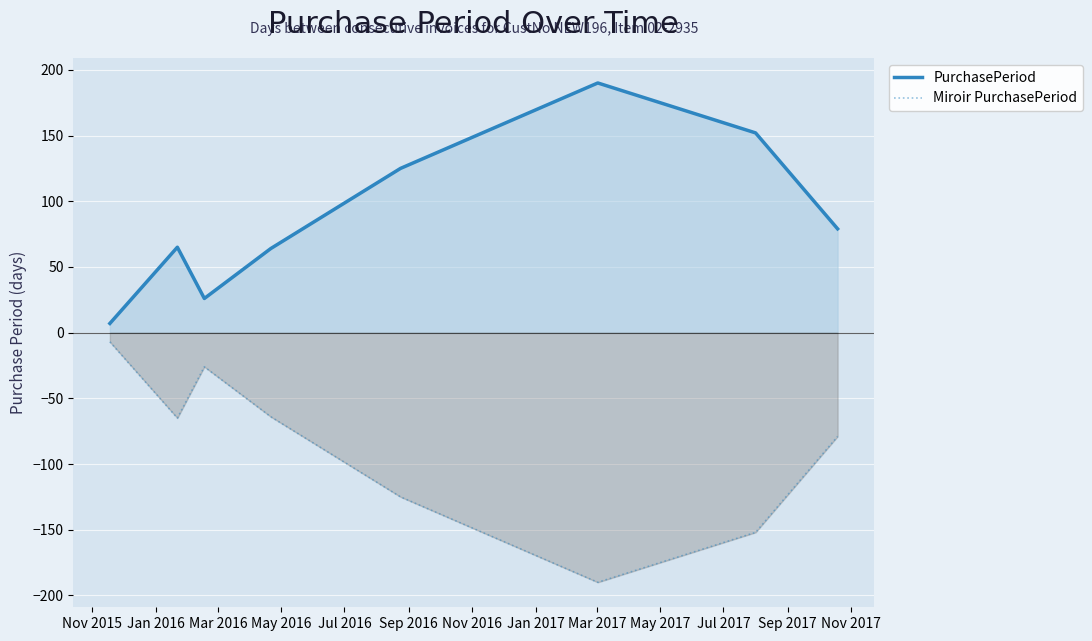

What is the difference between the maximum and minimum values in the PurchasePeriod series?

183